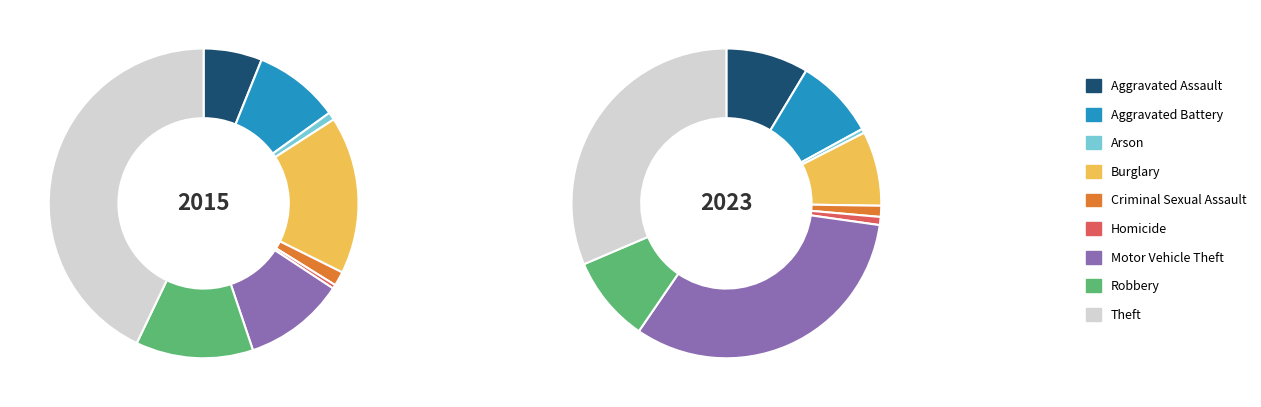

To the nearest percent, what percentage of the pie is Arson?

1%